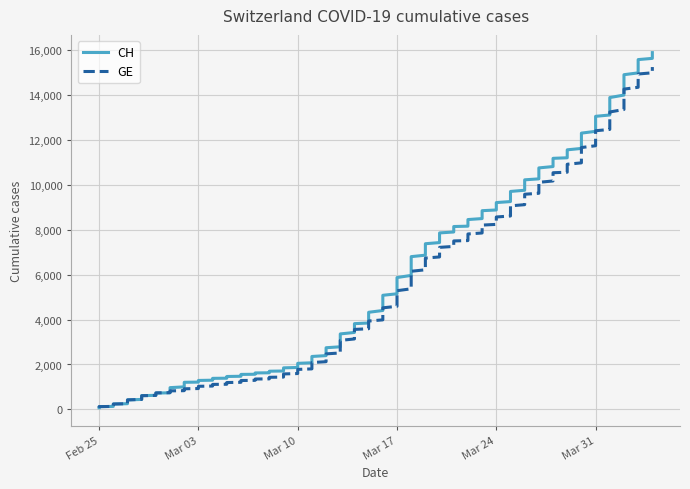

Reading left to right, list all the values displayed in this chart.

CH: 73	178	329	540	682	814	1137	1245	1353	1420	1519	1595	1664	1770	1949	2199	2577	3033	3658	4014	4775	5501	6434	7125	7654	8061	8265	8681	9030	9481	10005	10467	11041	11340	11971	12758	13419	14494	15327	15888
GE: 73	178	329	540	682	784	872	979	1085	1152	1248	1324	1393	1499	1678	1928	2306	2752	3377	3733	4248	4944	5792	6483	7012	7419	7623	8039	8388	8839	9363	9825	10399	10698	11329	12116	12777	13852	14685	15246